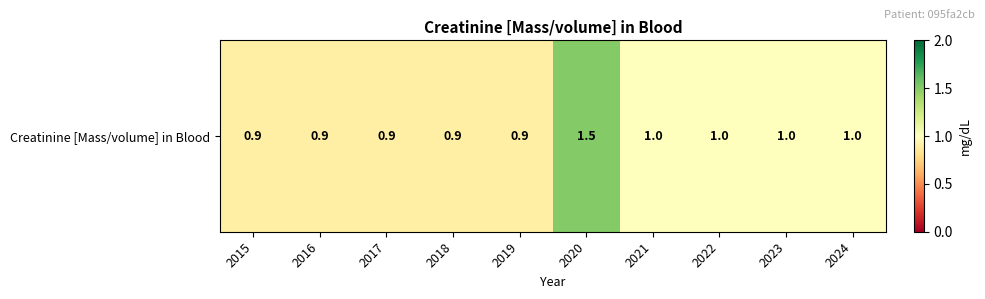

Between 2021 and 2019, which is larger?

2021